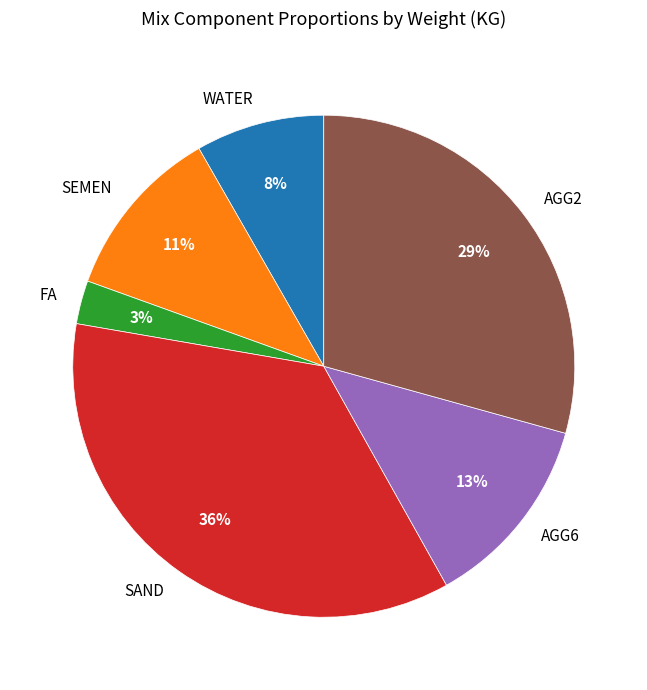

What percentage is the SEMEN slice, to the nearest percent?

11%